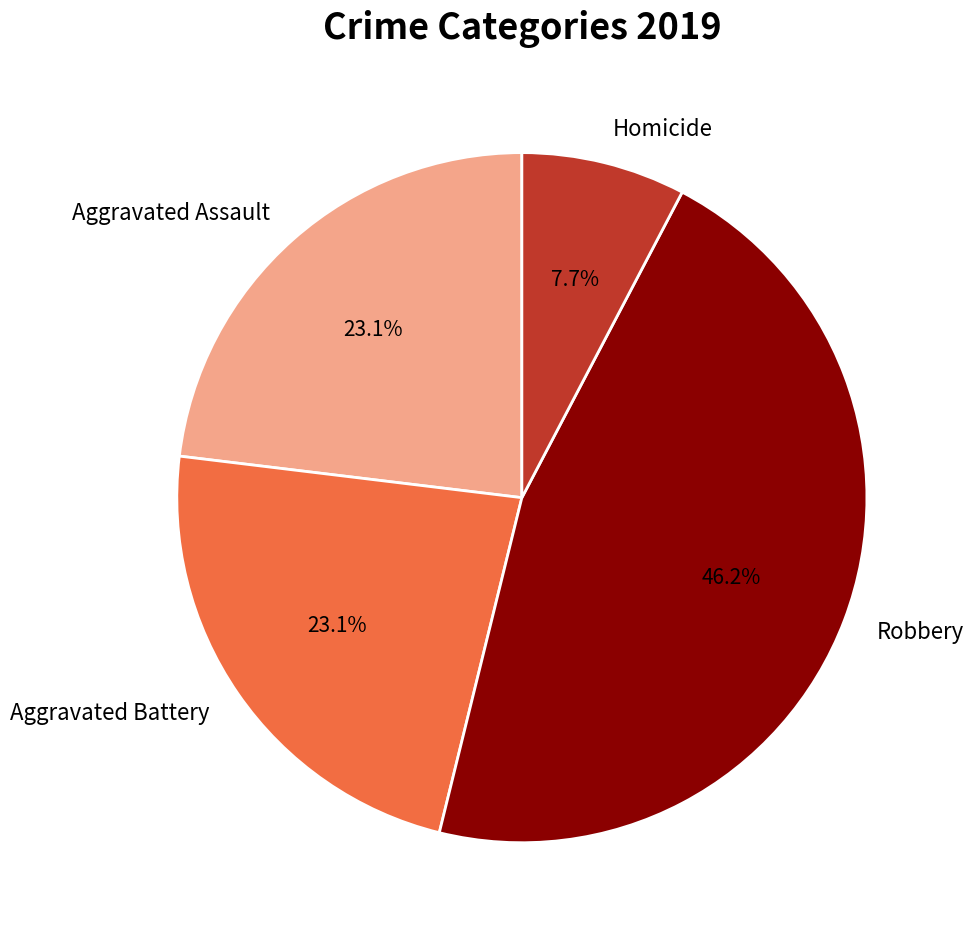

To the nearest percent, what percentage of the pie is Homicide?

8%